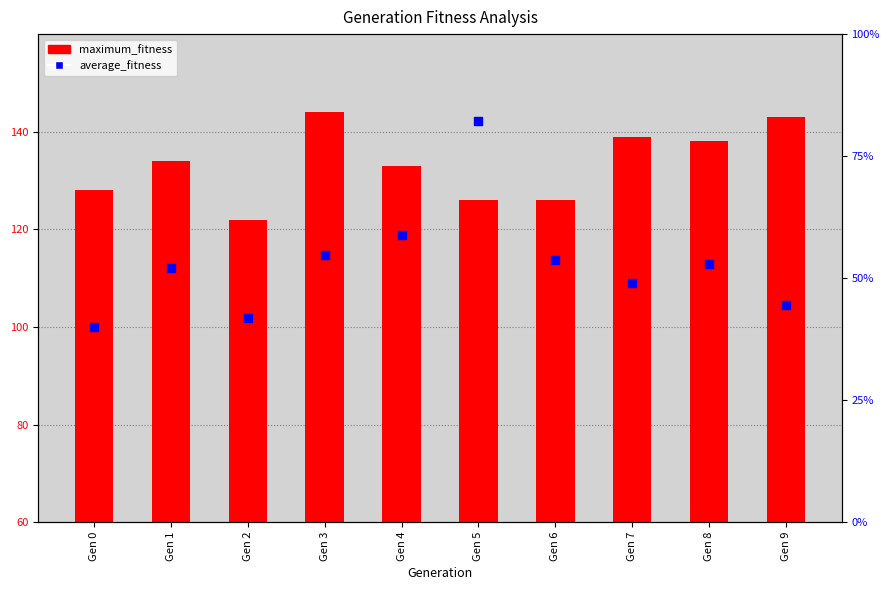

At which category is the sum across all series the highest?

Gen 5